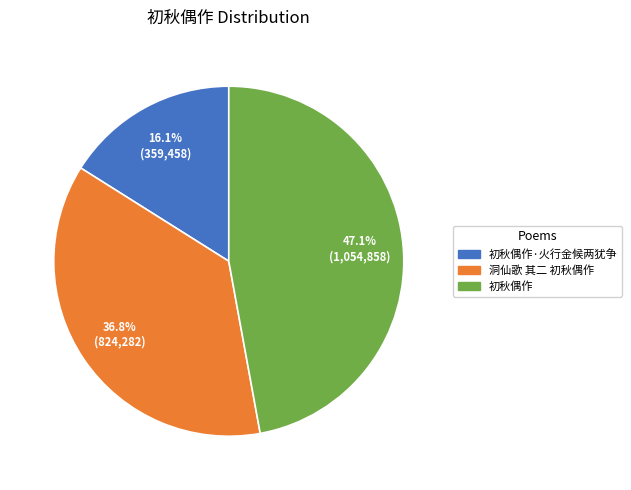

Is there a majority slice in this chart?

No